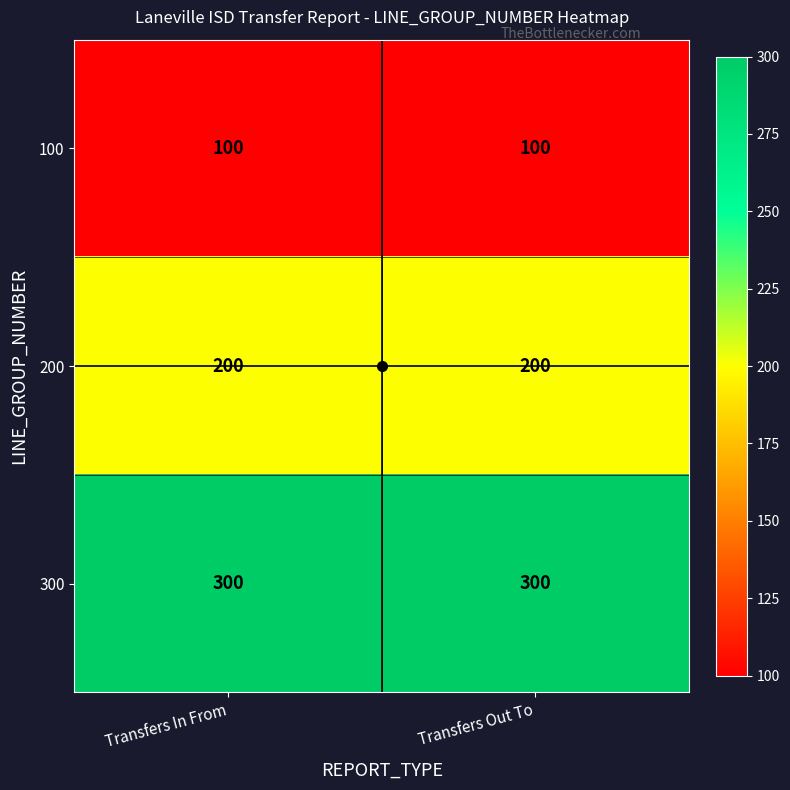

Is it true that 300 equals 173 at Transfers Out To?

False